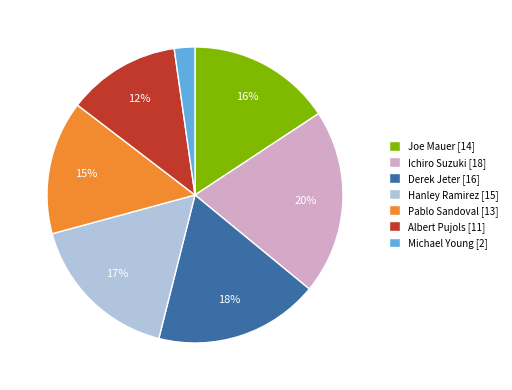

What is the ratio of the value at Derek Jeter [16] to the value at Joe Mauer [14]?

1.1